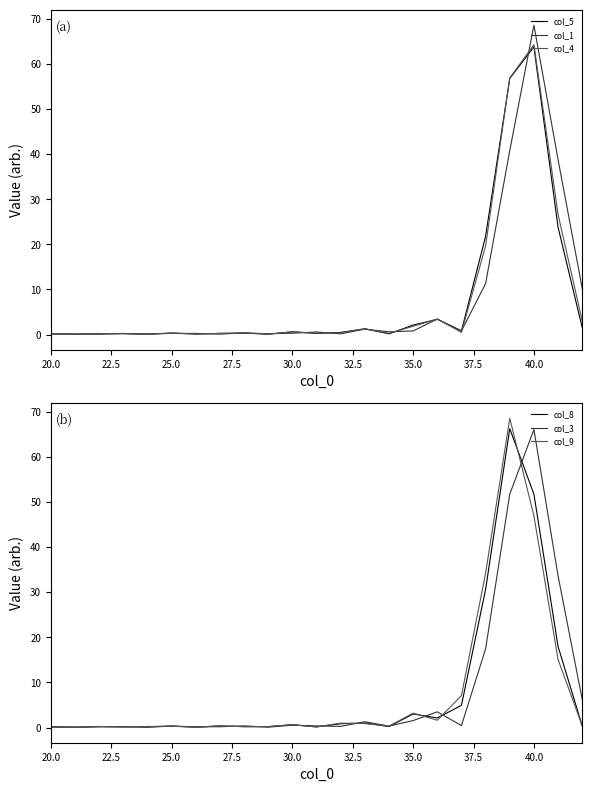

What are all the series names shown in the legend?

col_5, col_1, col_4, col_8, col_3, col_9